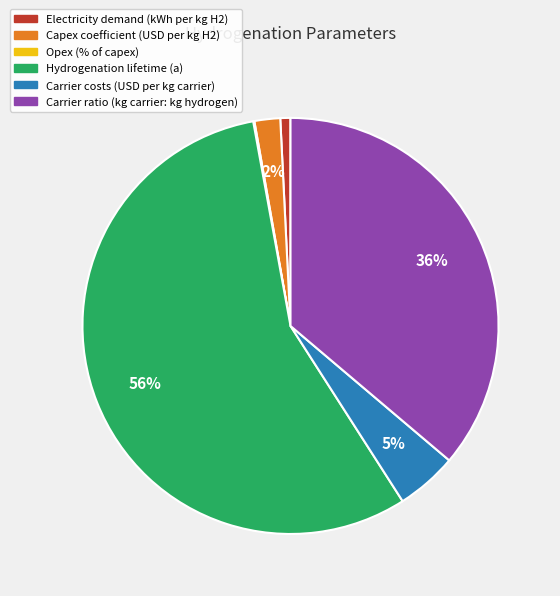

Which slice is the largest?

Hydrogenation lifetime (a)